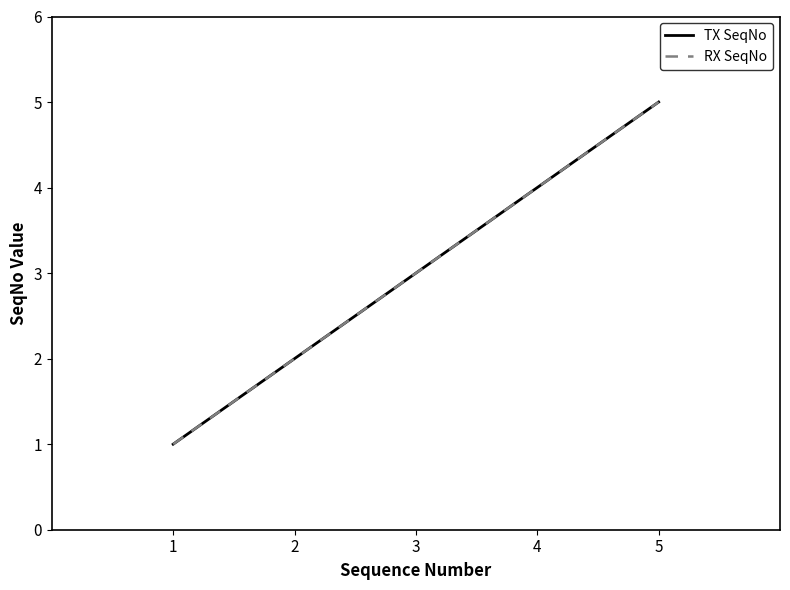

At which category does the chart reach its peak across all series?

5